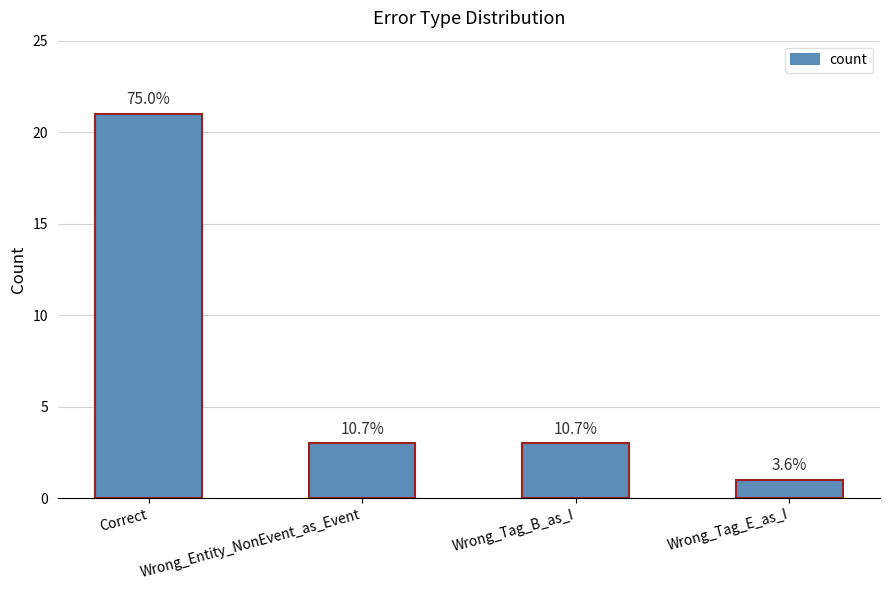

What position from the left is Correct?

1